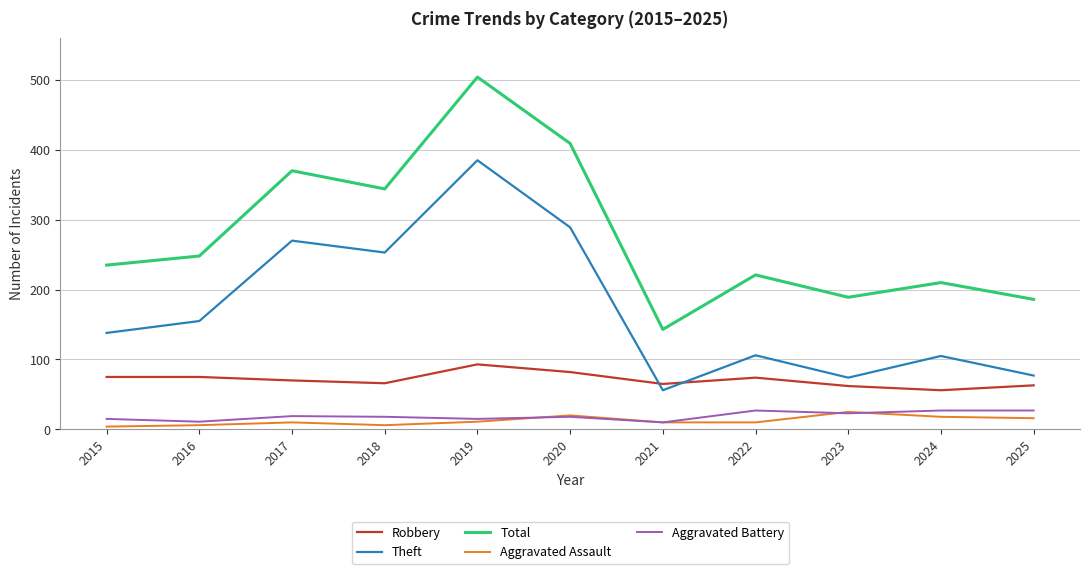

What is the smallest value displayed?

4